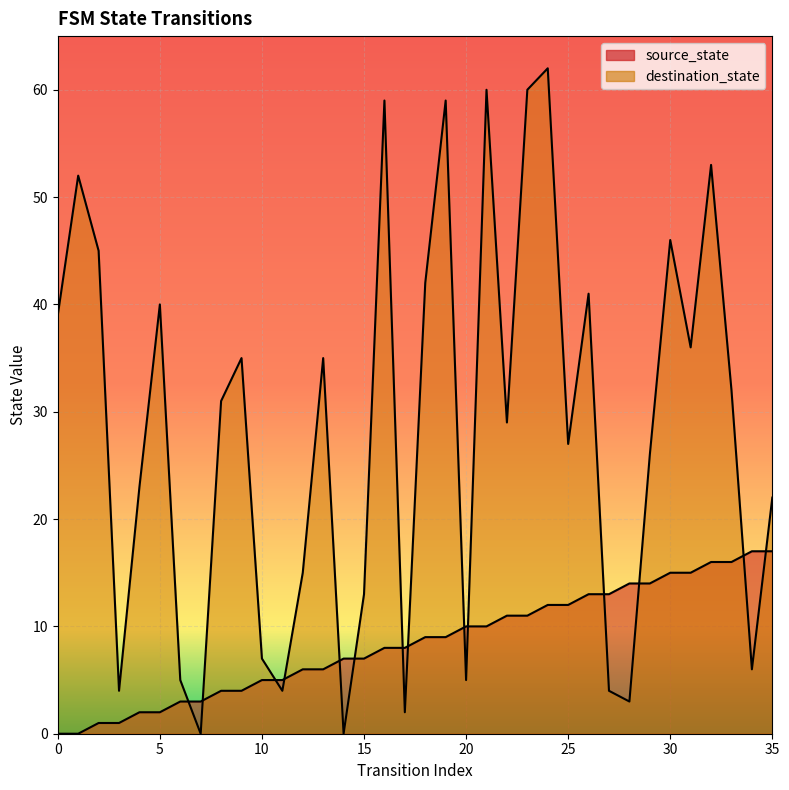

Between which two adjacent categories do destination_state and source_state first intersect?

6 and 7